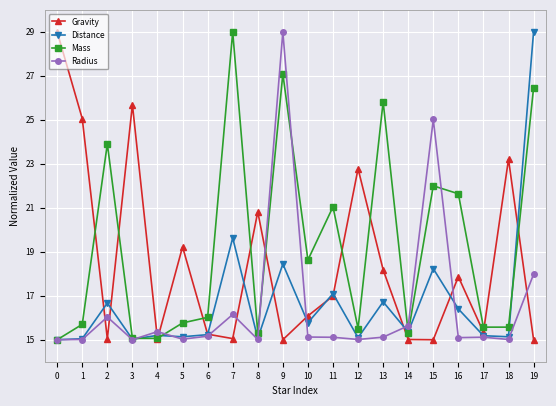

What value does the Radius series have at 11?

15.1